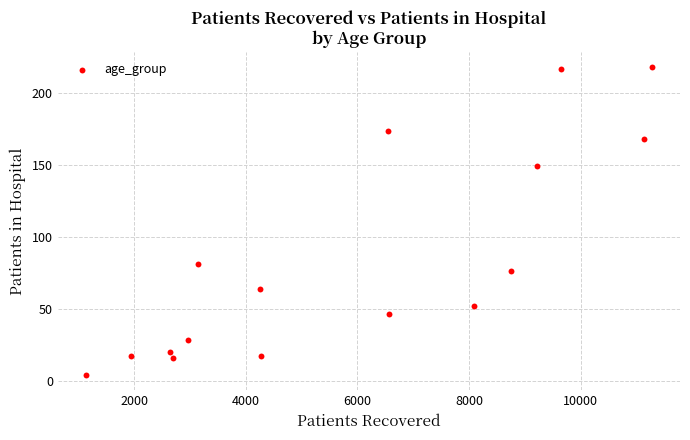

What is the range of X values (max minus min)?

10126